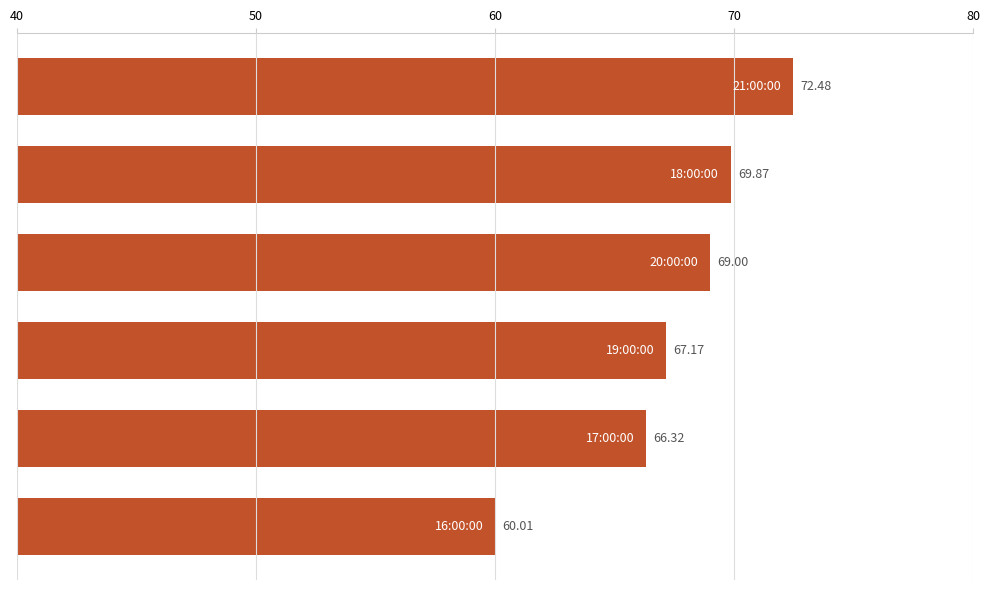

What is the difference between the second highest and minimum values?

9.9